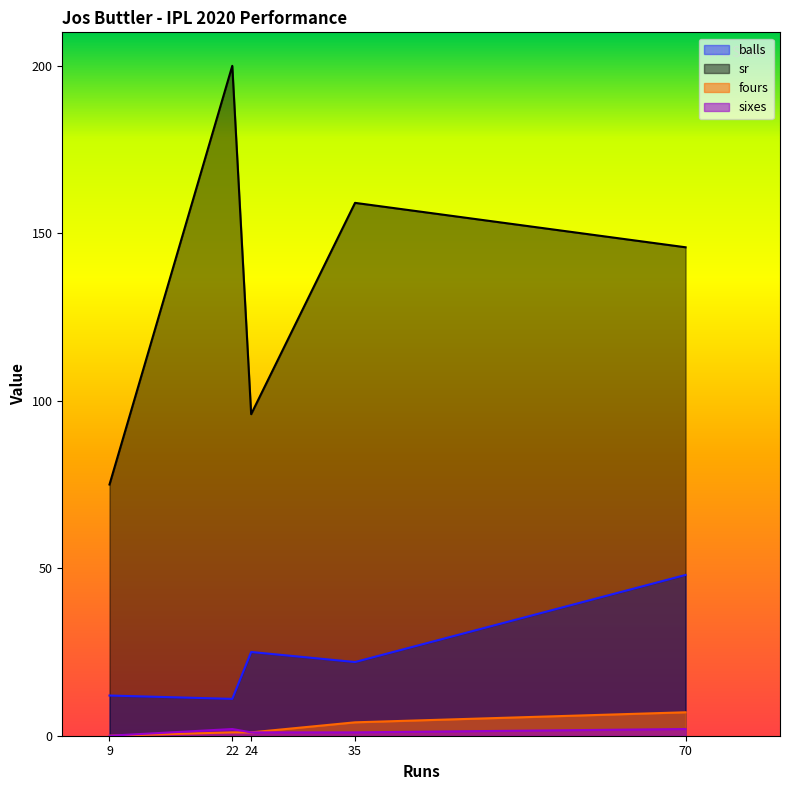

What is the value of the fours point at the 4th from the left?

4.0